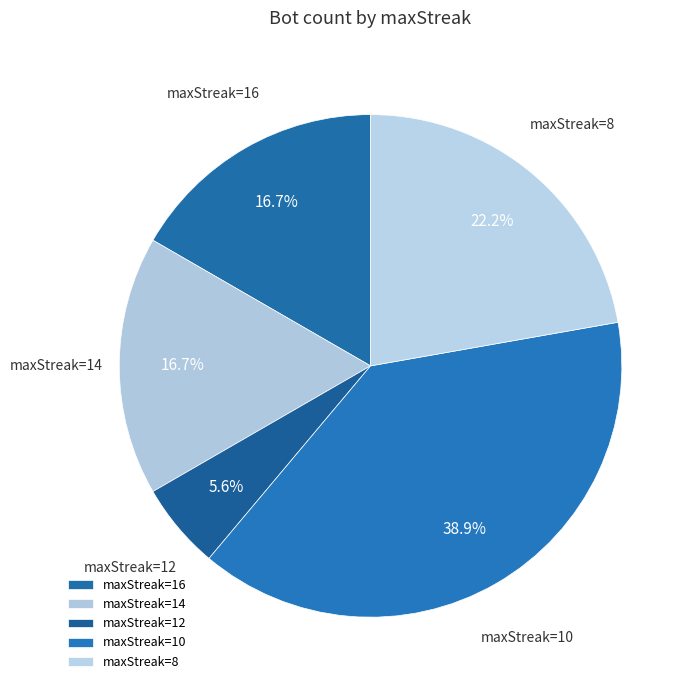

Which category has the biggest portion of the pie?

maxStreak=10